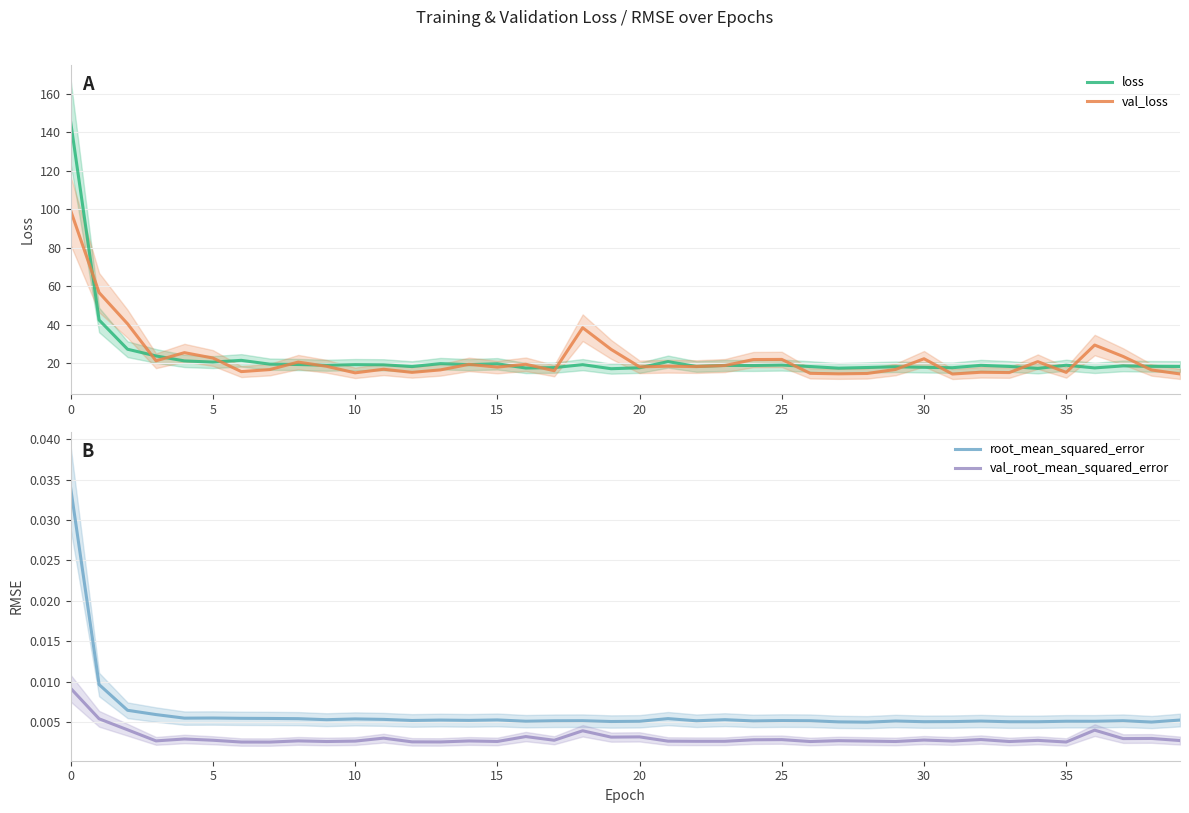

What is the difference between the maximum and minimum values in the val_loss series?

84.9